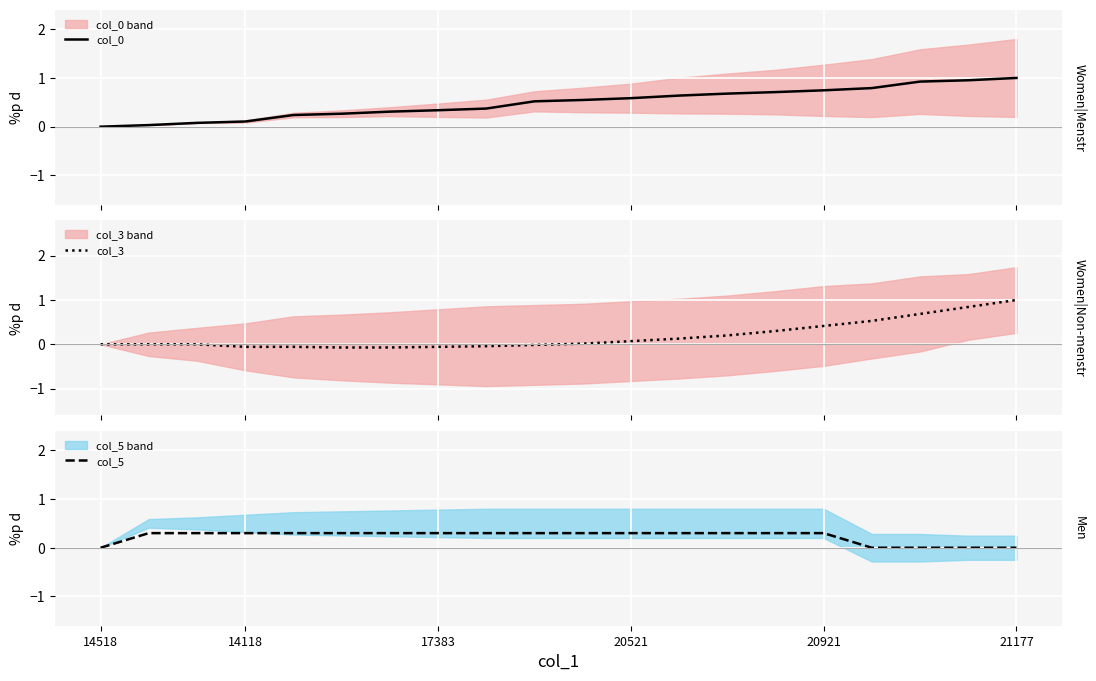

At which label does col_0 reach its minimum?

14518